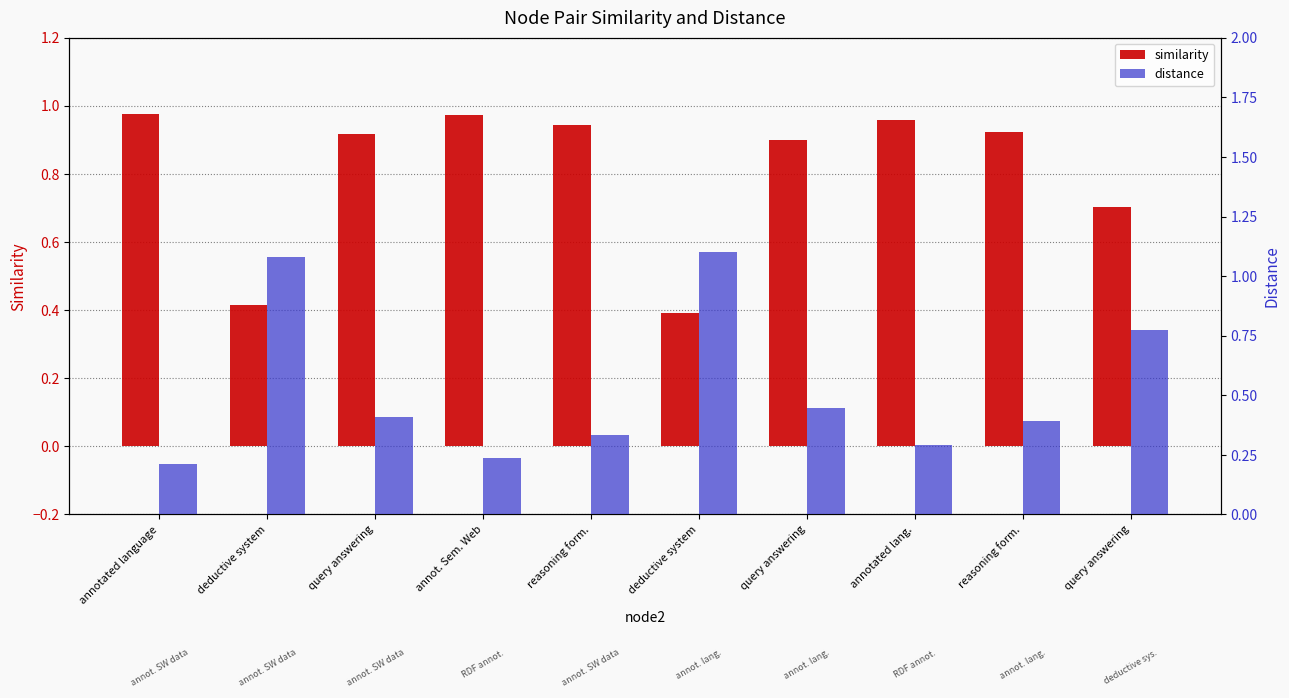

At how many categories does at least one series exceed 0?

10